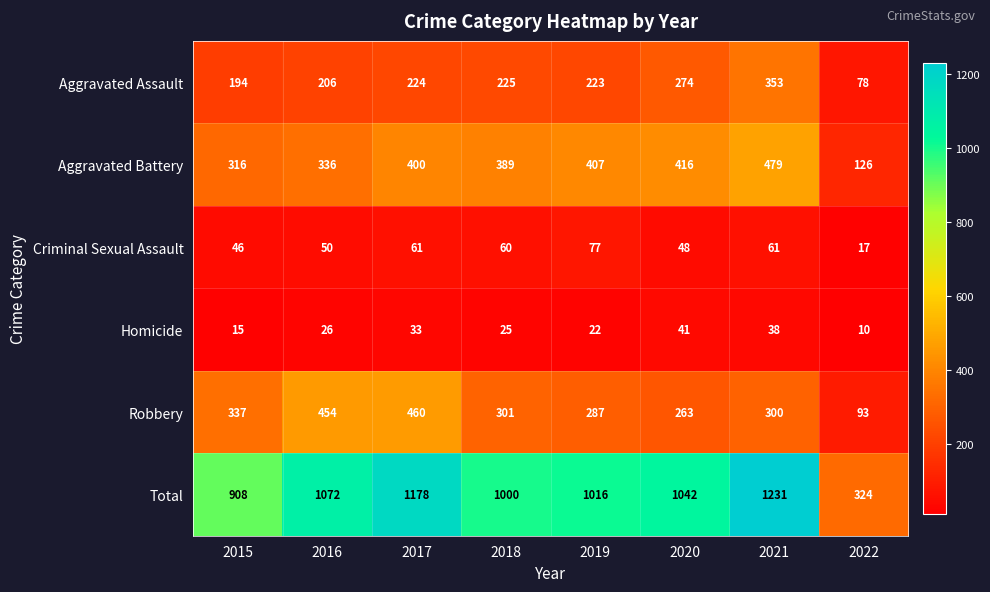

Rank the series at 2018 from highest to lowest value.

Total, Aggravated Battery, Robbery, Aggravated Assault, Criminal Sexual Assault, Homicide